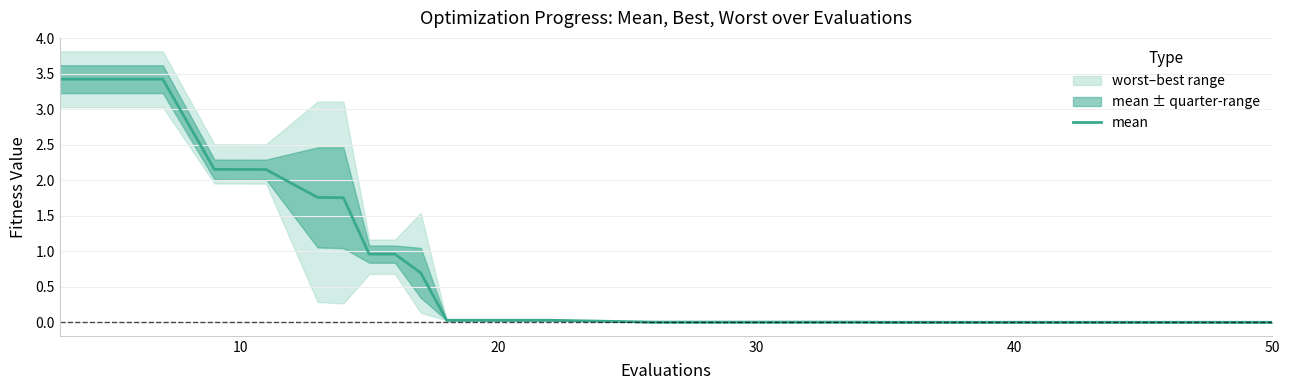

Reading left to right, list all the values displayed in this chart.

3.4	3.4	2.2	2.2	2.2	1.8	1.8	1.0	1.0	0.7	0.0	0.0	0.0	0.0	0.0	0.0	0.0	0.0	0.0	0.0